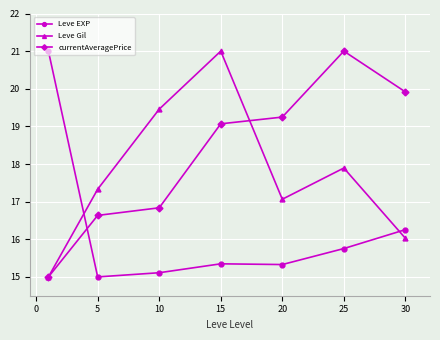

How many times do Leve EXP and currentAveragePrice cross each other?

1